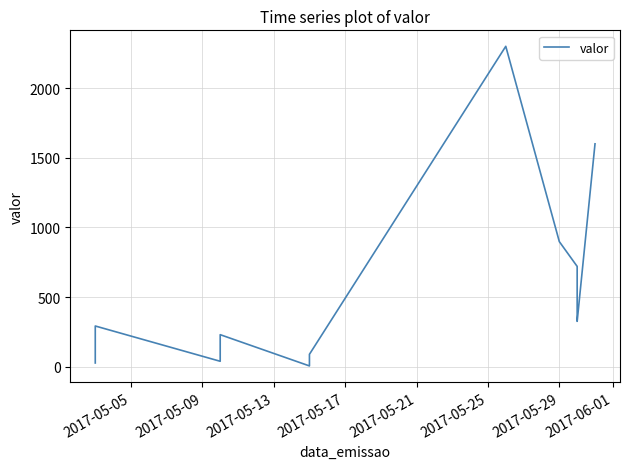

How many data points are above 292?

7